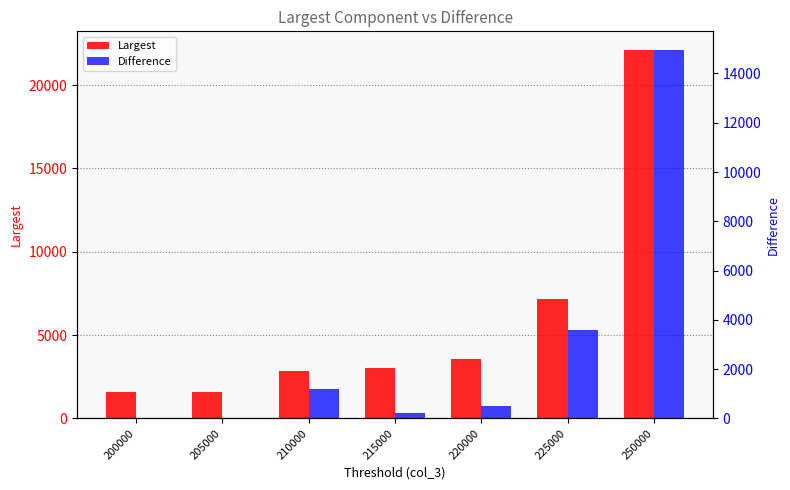

What is the maximum value for Largest?

22116